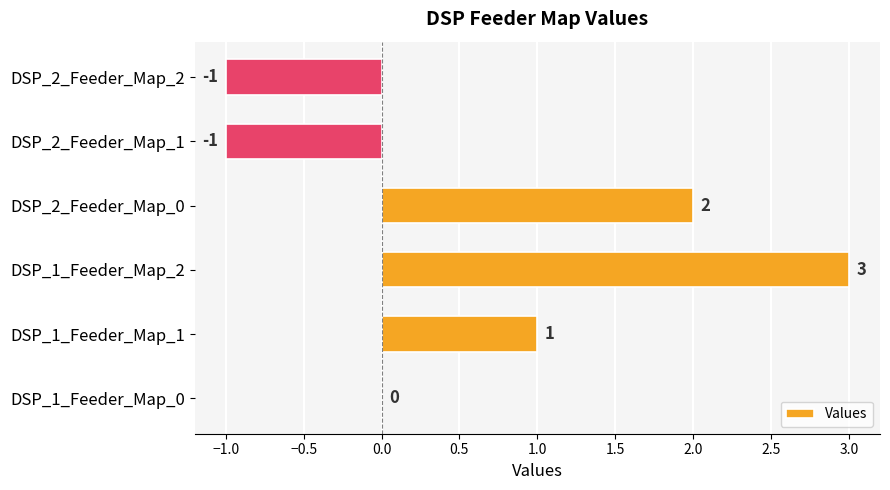

Is it true that the value at DSP_1_Feeder_Map_0 is -1?

False